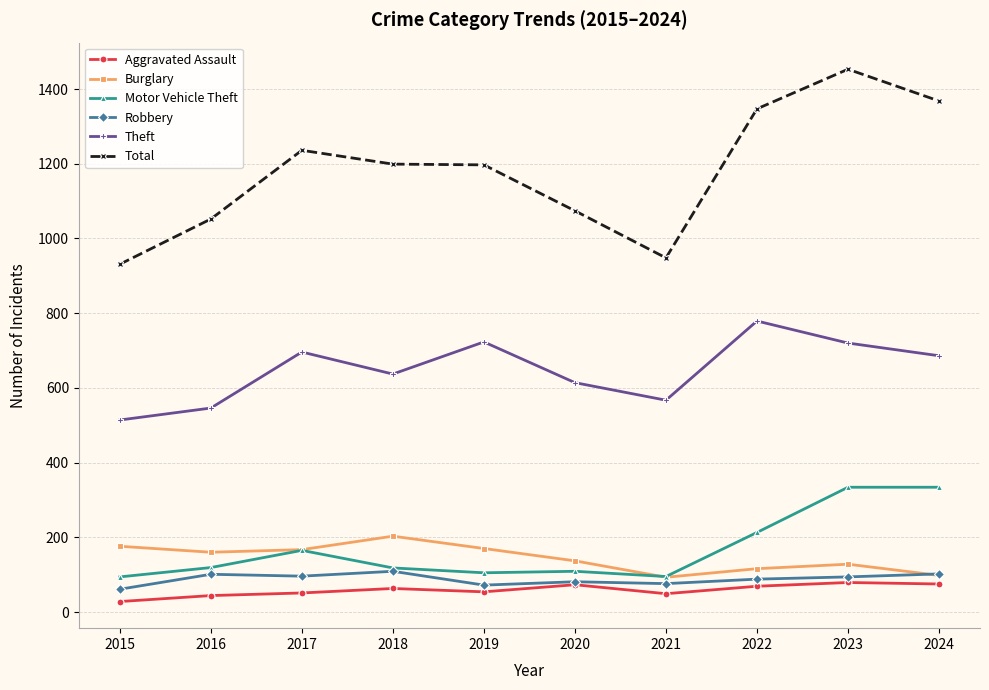

What is the maximum value shown in the chart?

1453